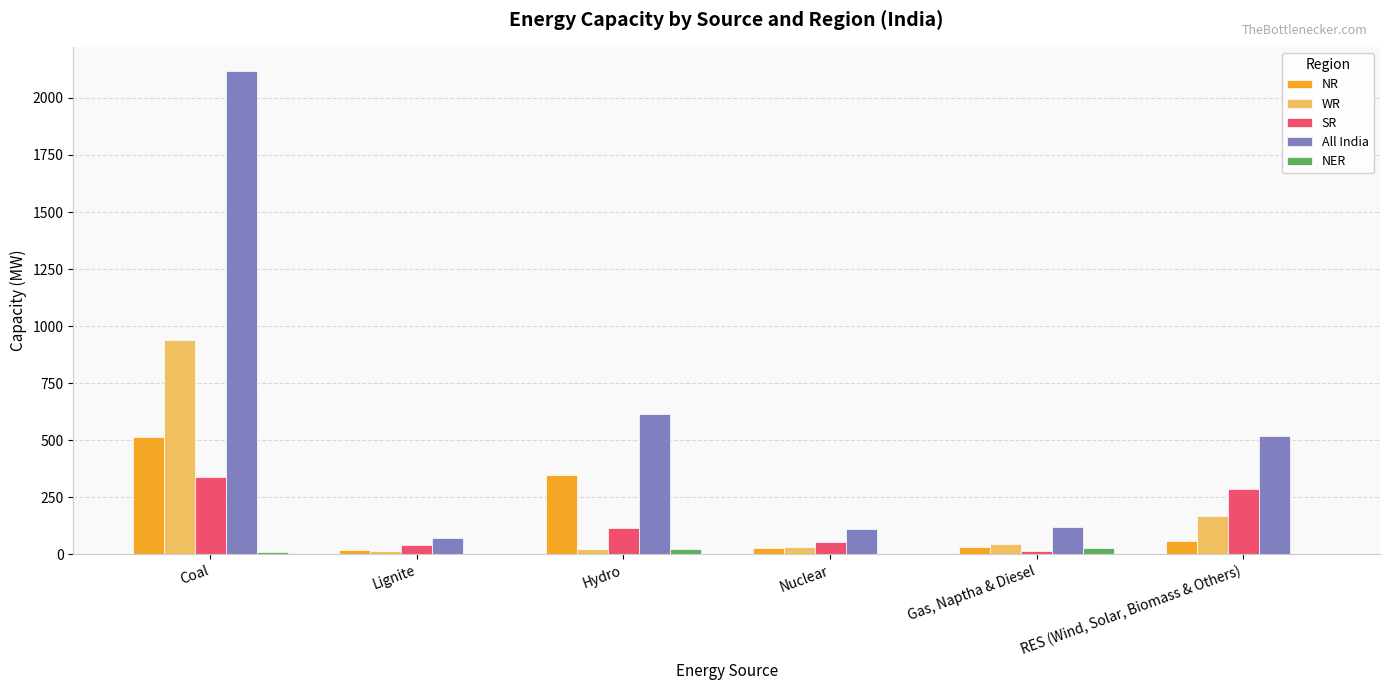

Which series has the largest total across all categories?

All India